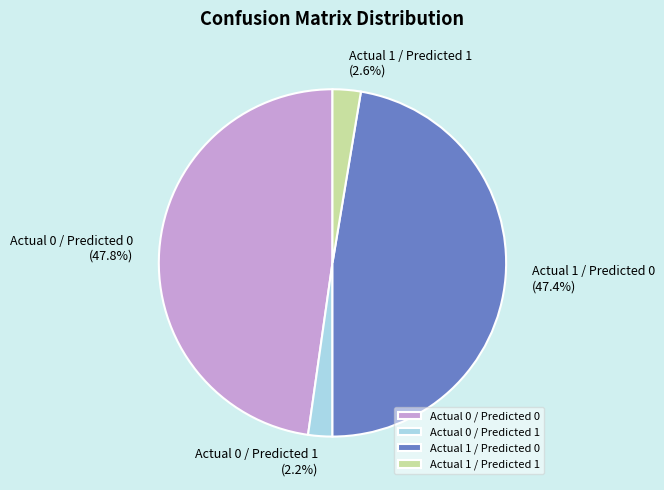

To the nearest percent, what percentage of the pie is Actual 1 / Predicted 1?

3%